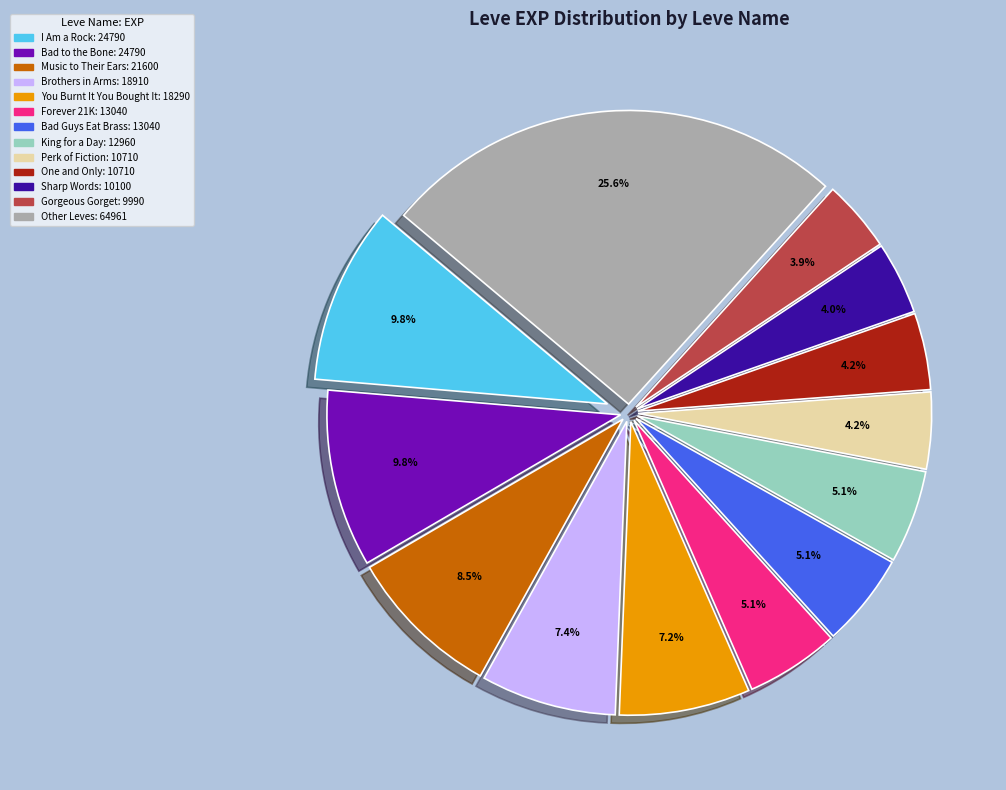

Count the number of slices in the pie.

13